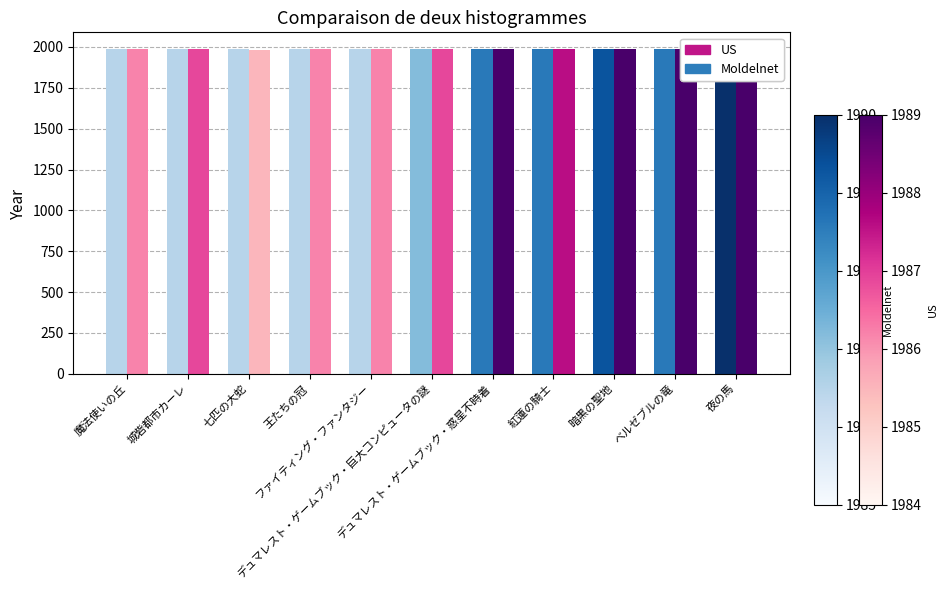

Is it true that US equals 1986 at デュマレスト・ゲームブック・巨大コンピュータの謎?

True